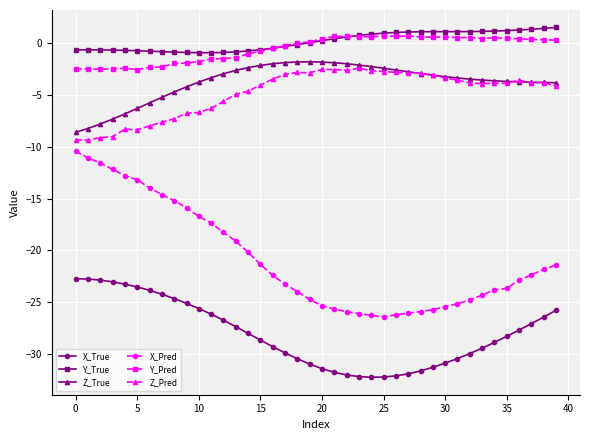

How many lines are shown in the chart?

6